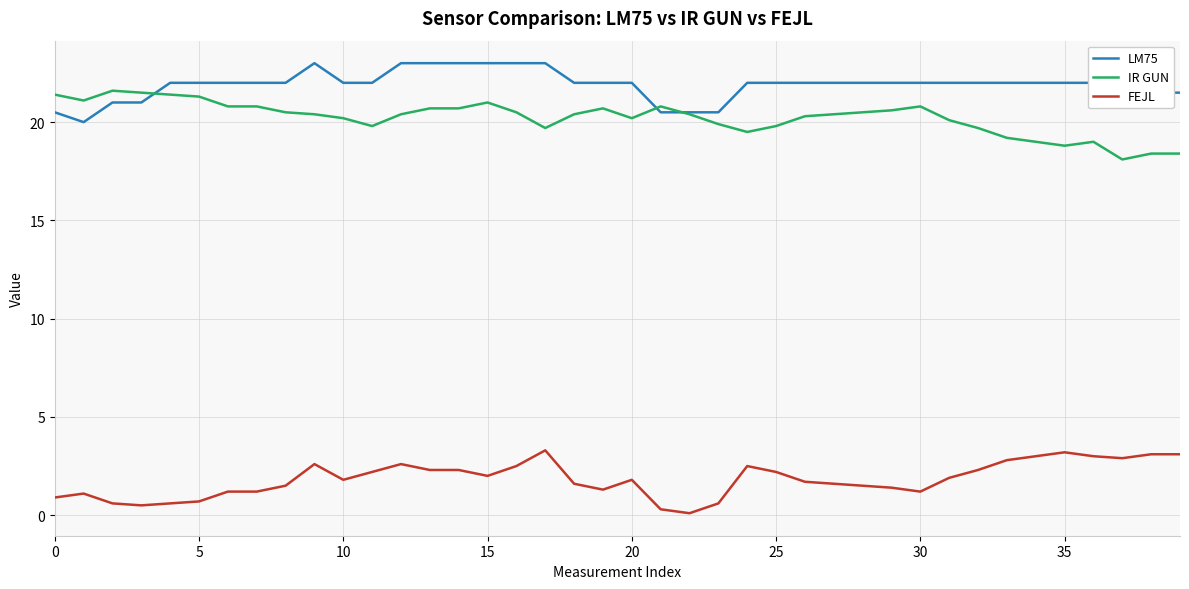

Rank the series by their maximum value, from highest to lowest.

LM75, IR GUN, FEJL